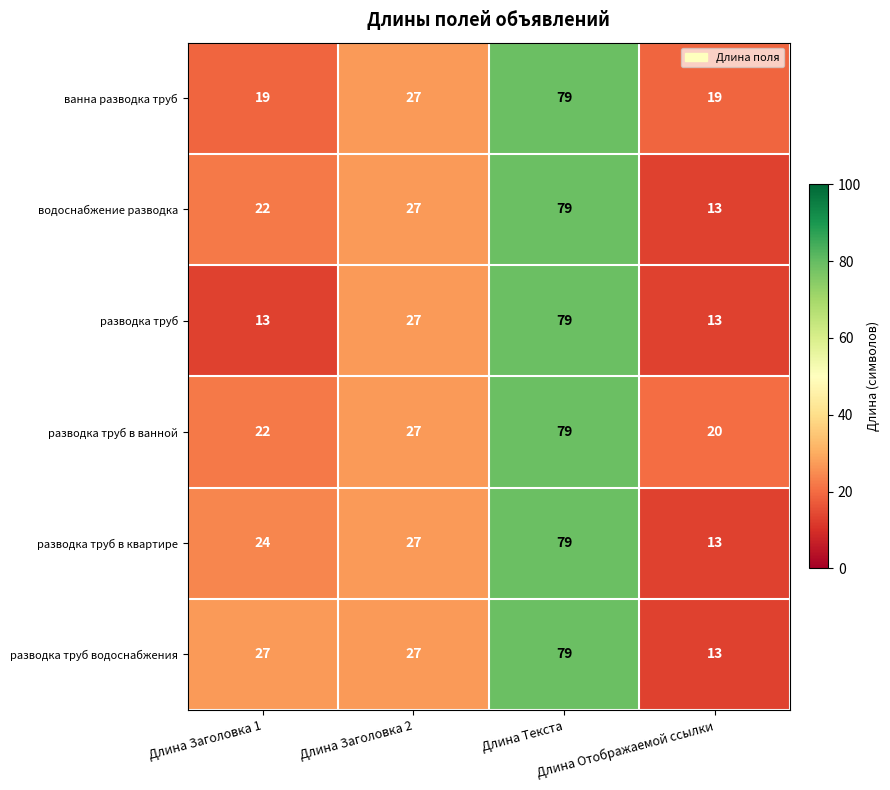

How many ванна разводка труб values are between 19 and 79?

4